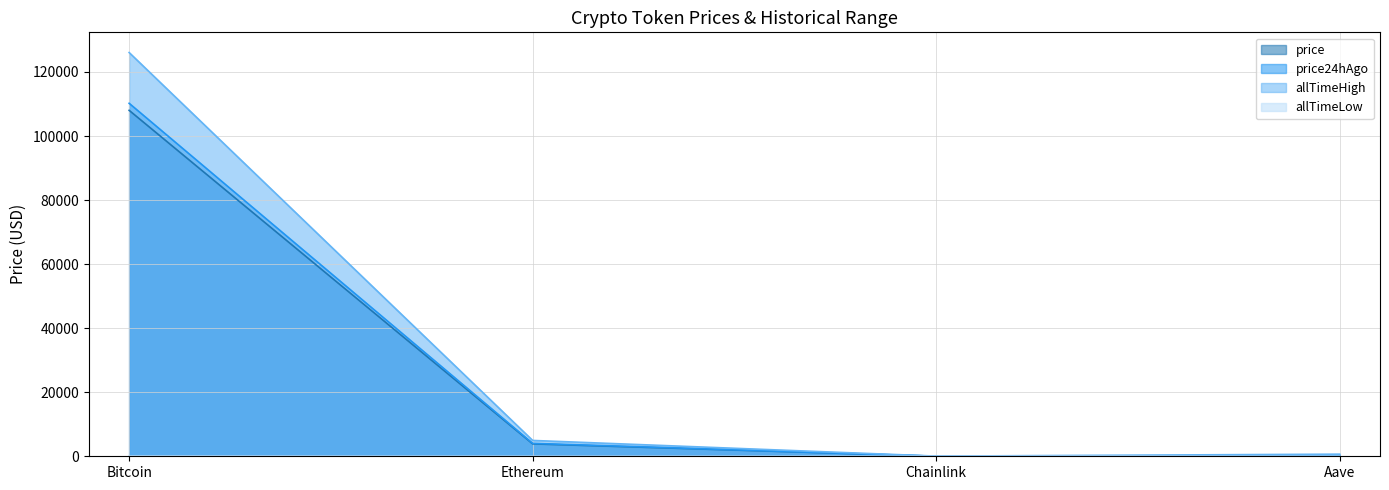

How many lines are shown in the chart?

4